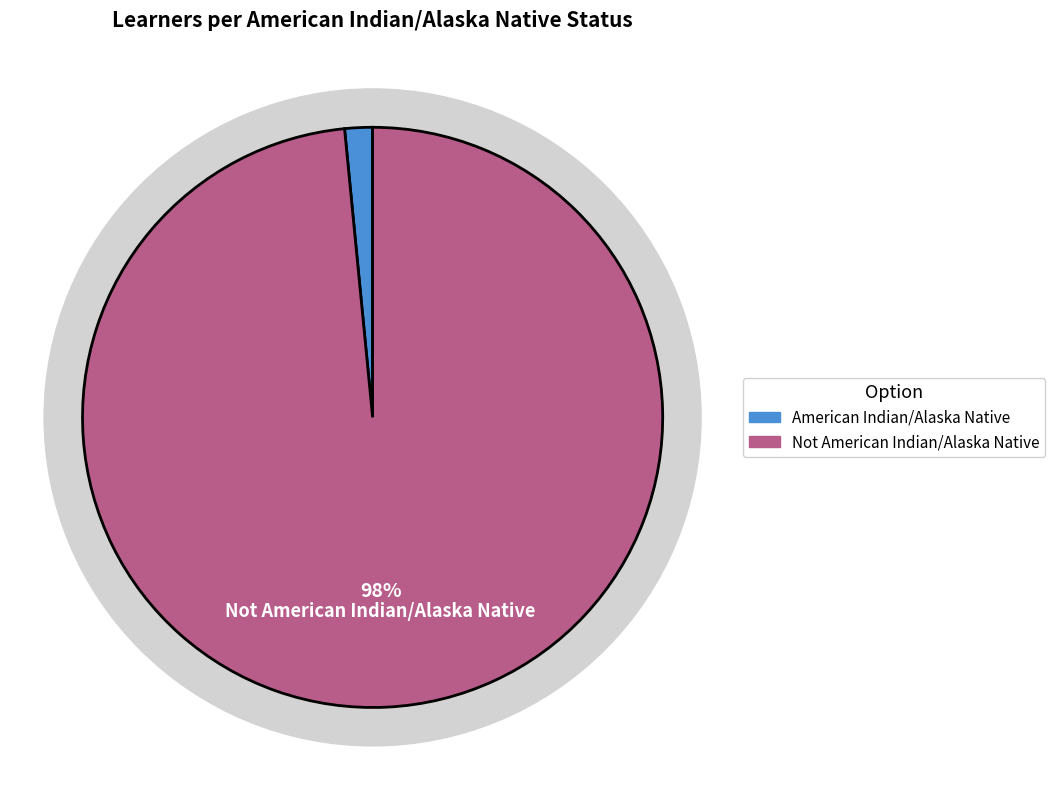

What is the change in value from American Indian/Alaska Native to Not American Indian/Alaska Native?

+628